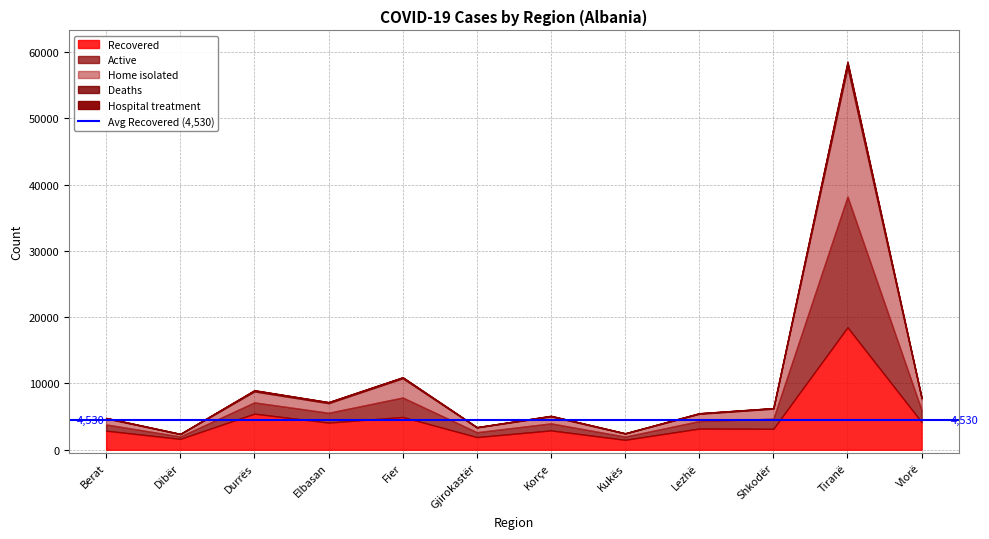

Reading right to left, list all the values displayed in this chart.

Recovered: 4170	18476	3162	3201	1502	2920	1916	4947	4097	5448	1643	2880
Active: 1801	19734	1528	1127	483	1065	734	2938	1483	1701	364	939
Home isolated: 1768	19517	1513	1100	463	1051	719	2903	1450	1657	348	916
Deaths: 62	654	75	70	31	76	34	132	138	151	34	60
Hospital treatment: 30	208	14	25	19	12	14	31	30	39	16	22